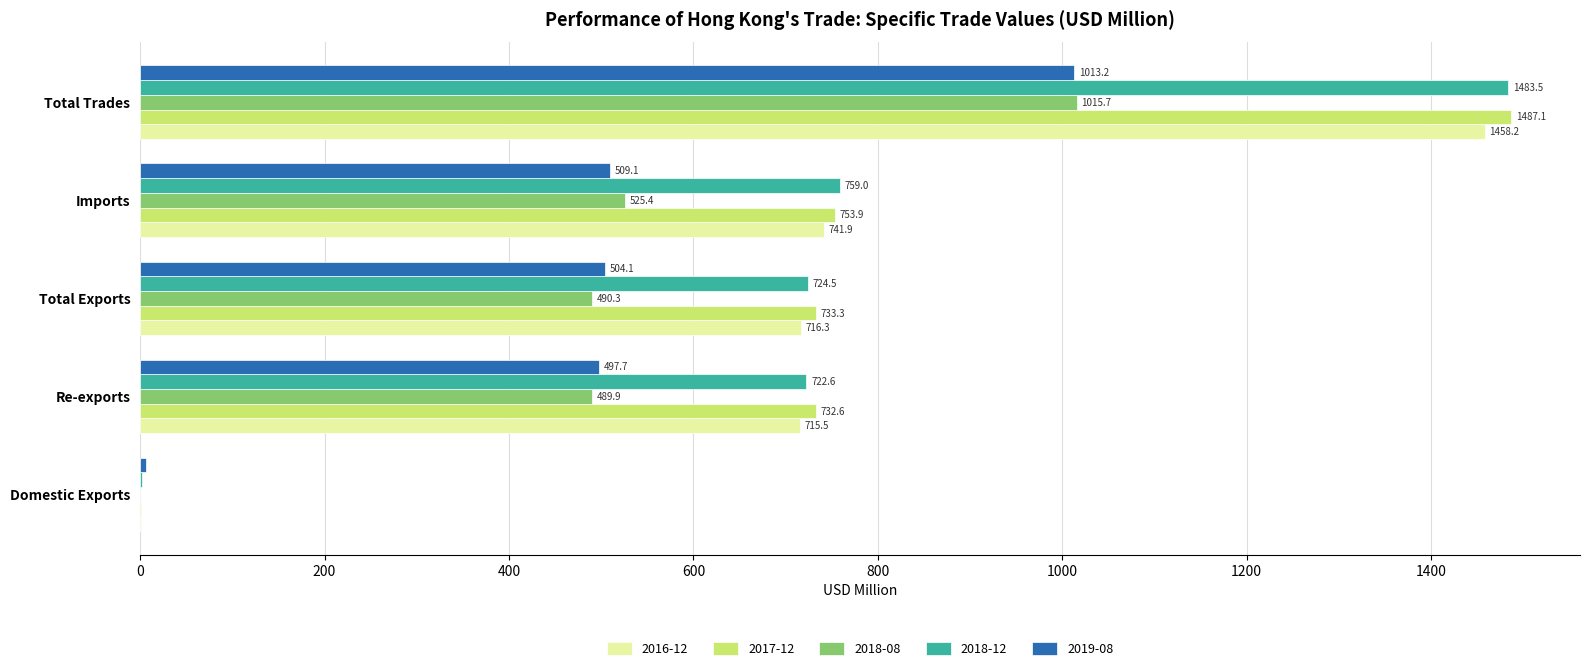

How many categories are shown in the chart?

5